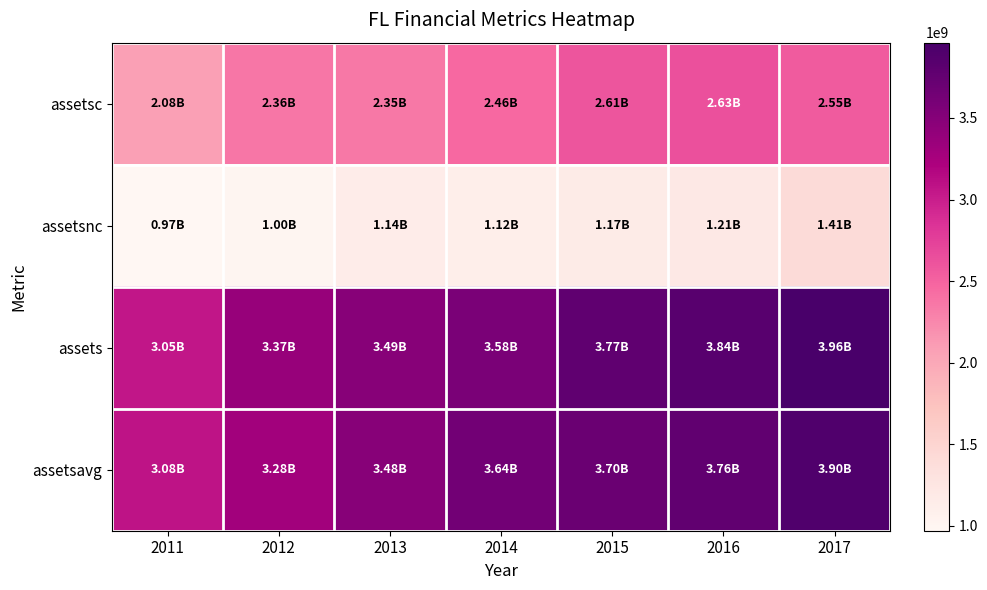

List the series in order of their peak value, highest first.

assets, assetsavg, assetsc, assetsnc